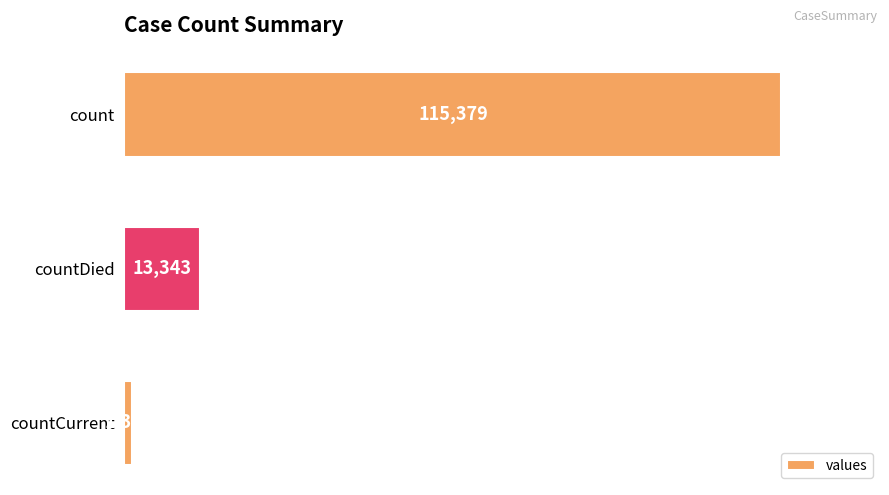

Is it true that the value at countDied is 13343?

True